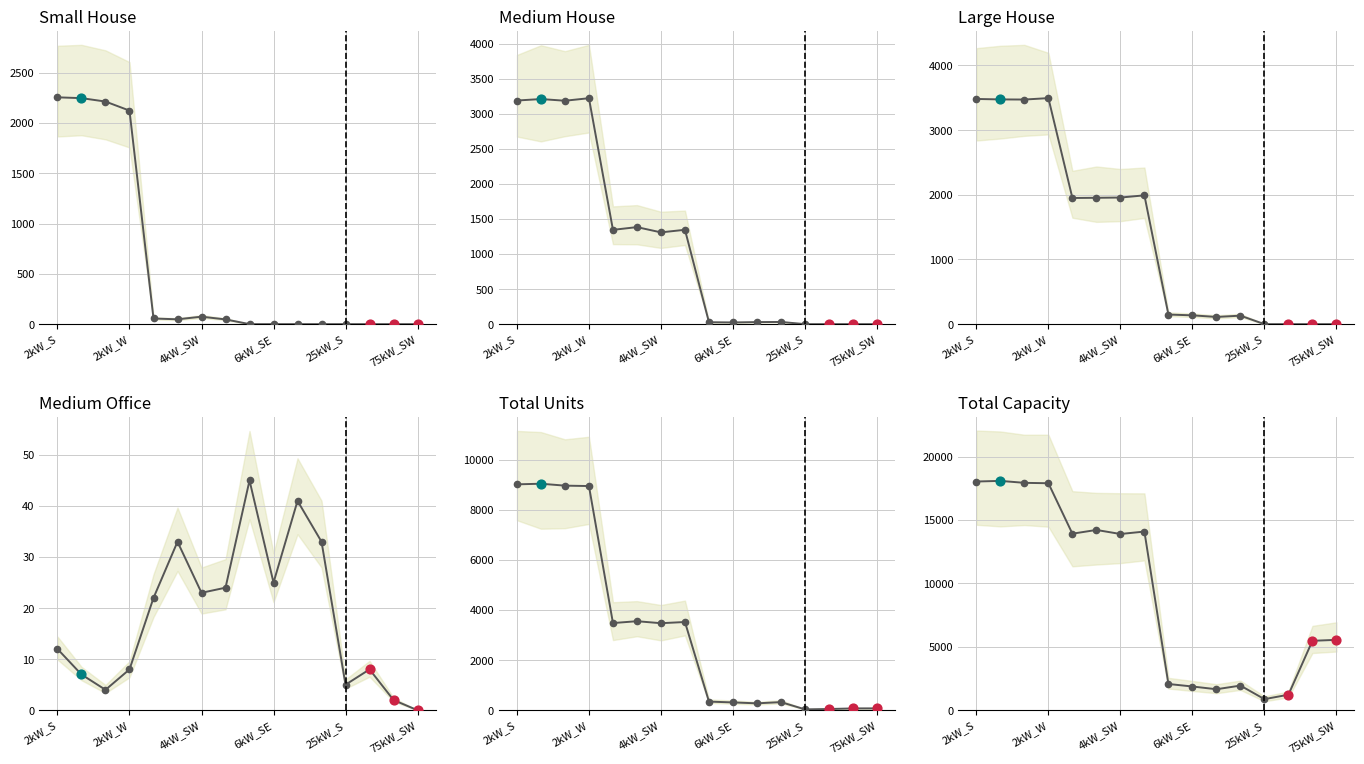

Is the value of Large House at 13 greater than the value of Total Units at 7?

No